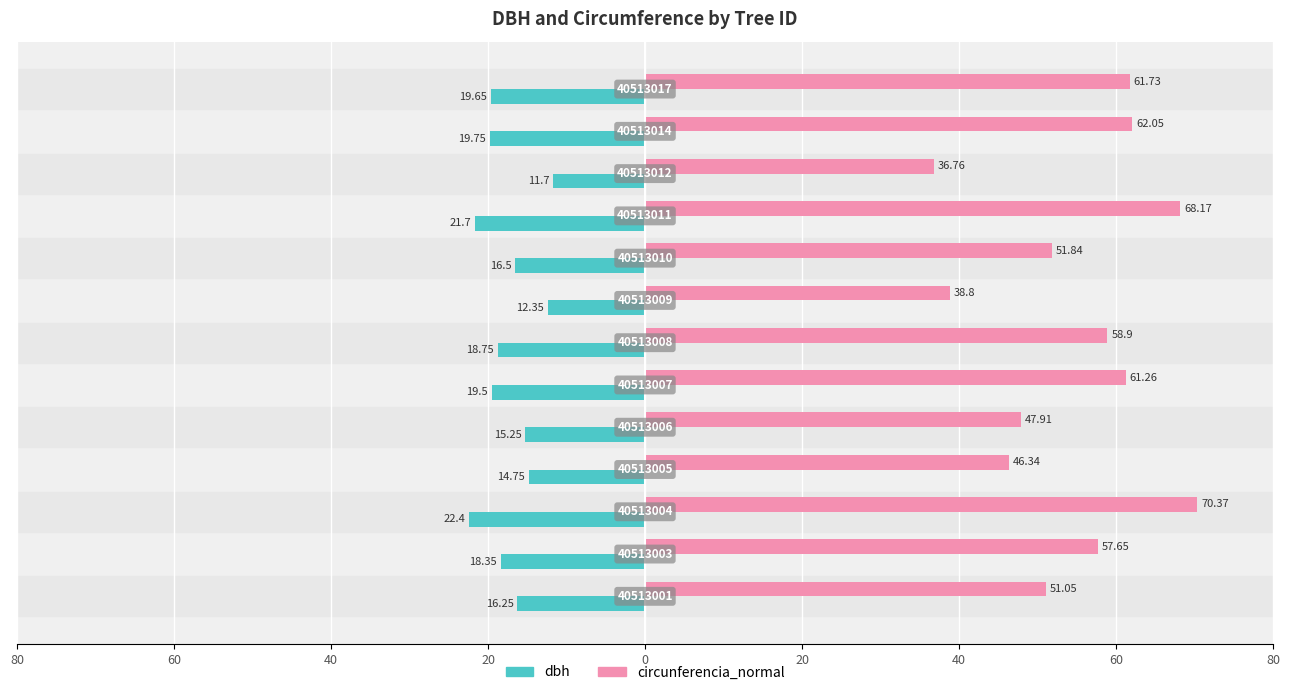

What are all the series names shown in the legend?

dbh, circunferencia_normal